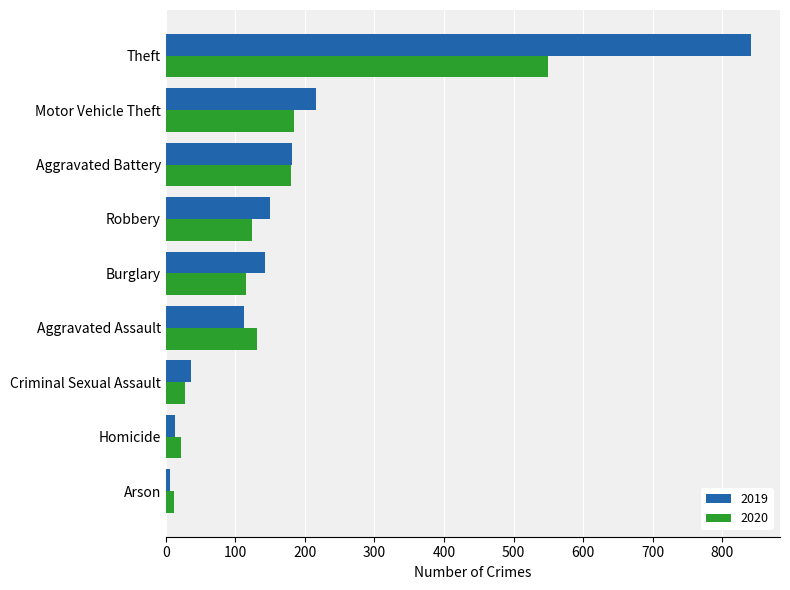

Where is 2020 nearest to the value 281?

Motor Vehicle Theft